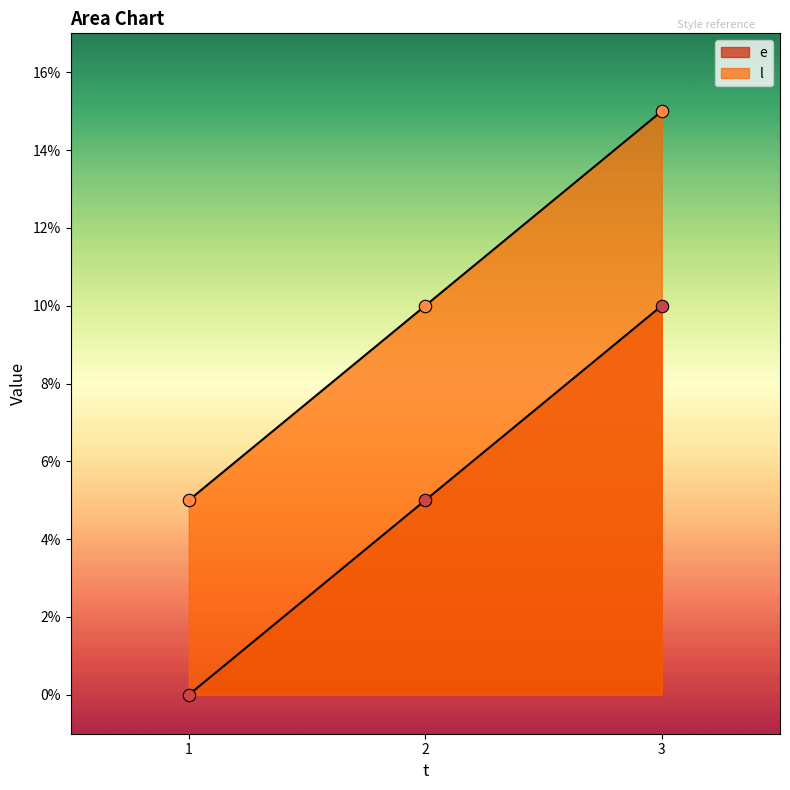

What are all the series names shown in the legend?

e, l